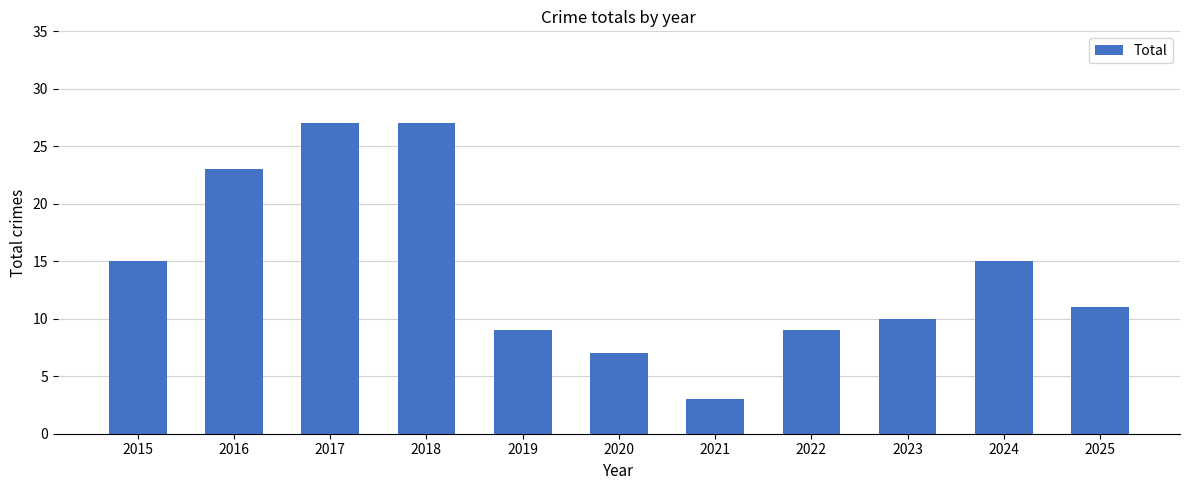

How many categories are shown in the chart?

11